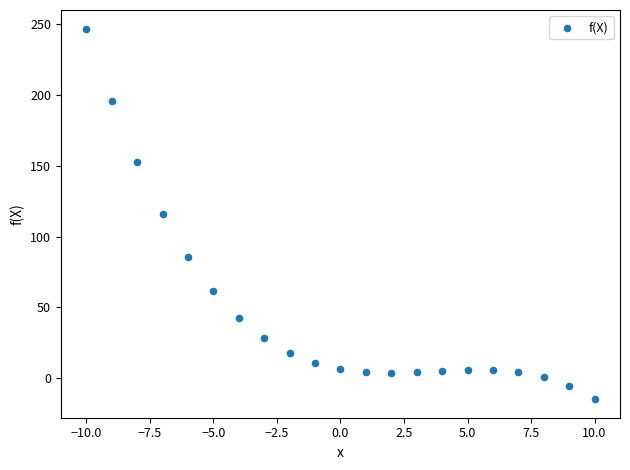

What is the range of X values (max minus min)?

20.0